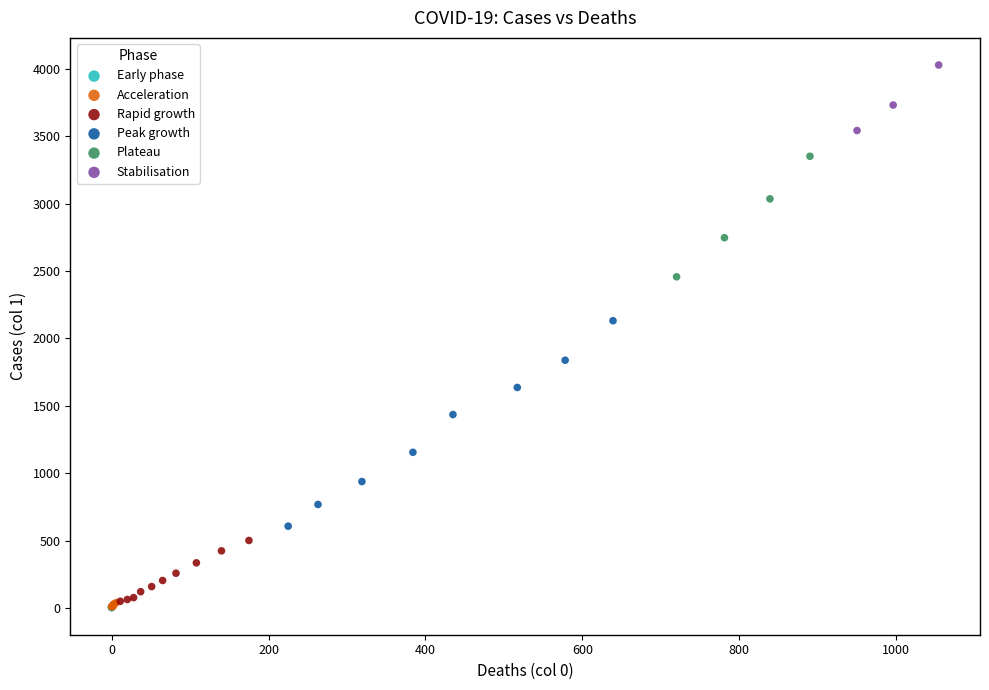

Which series has the widest spread of Y values?

Peak growth